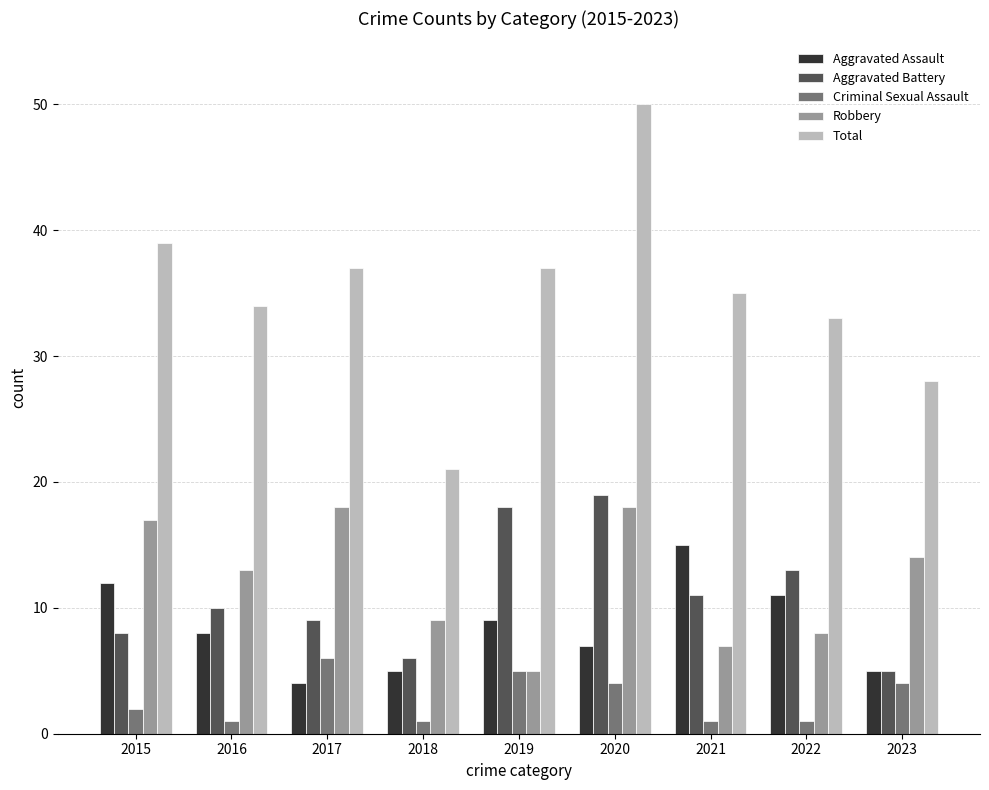

Which series changed the most between 2020 and 2021?

Total